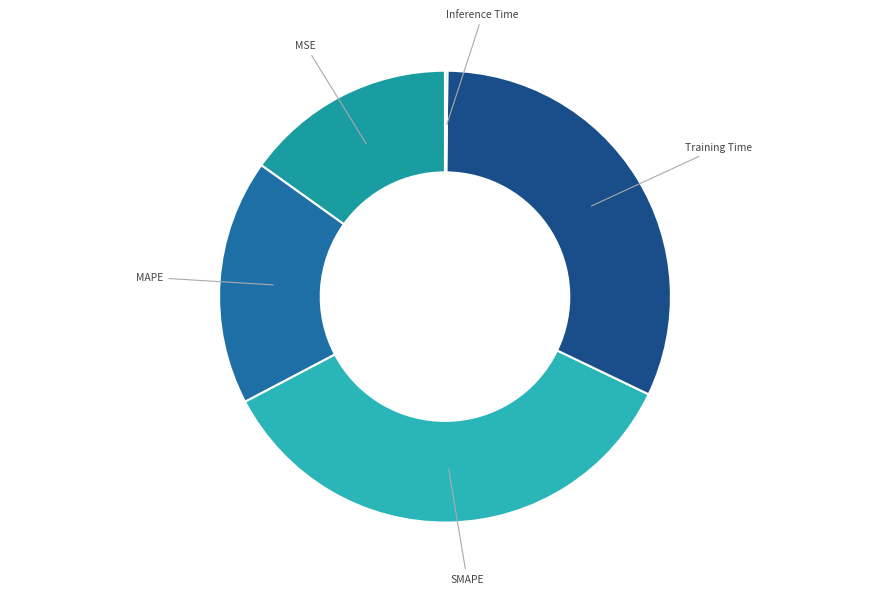

Does SMAPE account for over 50% of the chart?

No